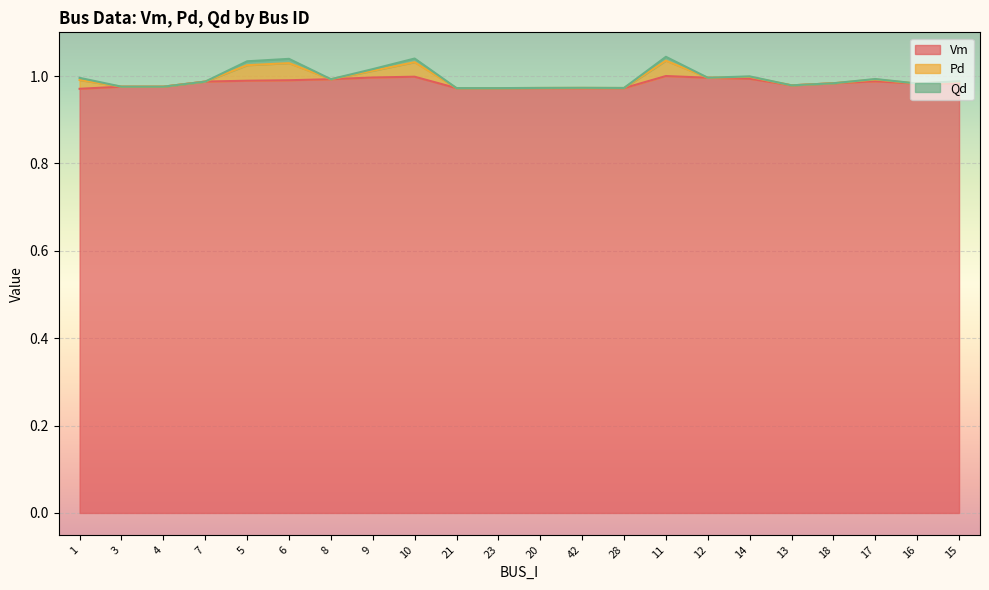

Count the number of data series in this chart.

3